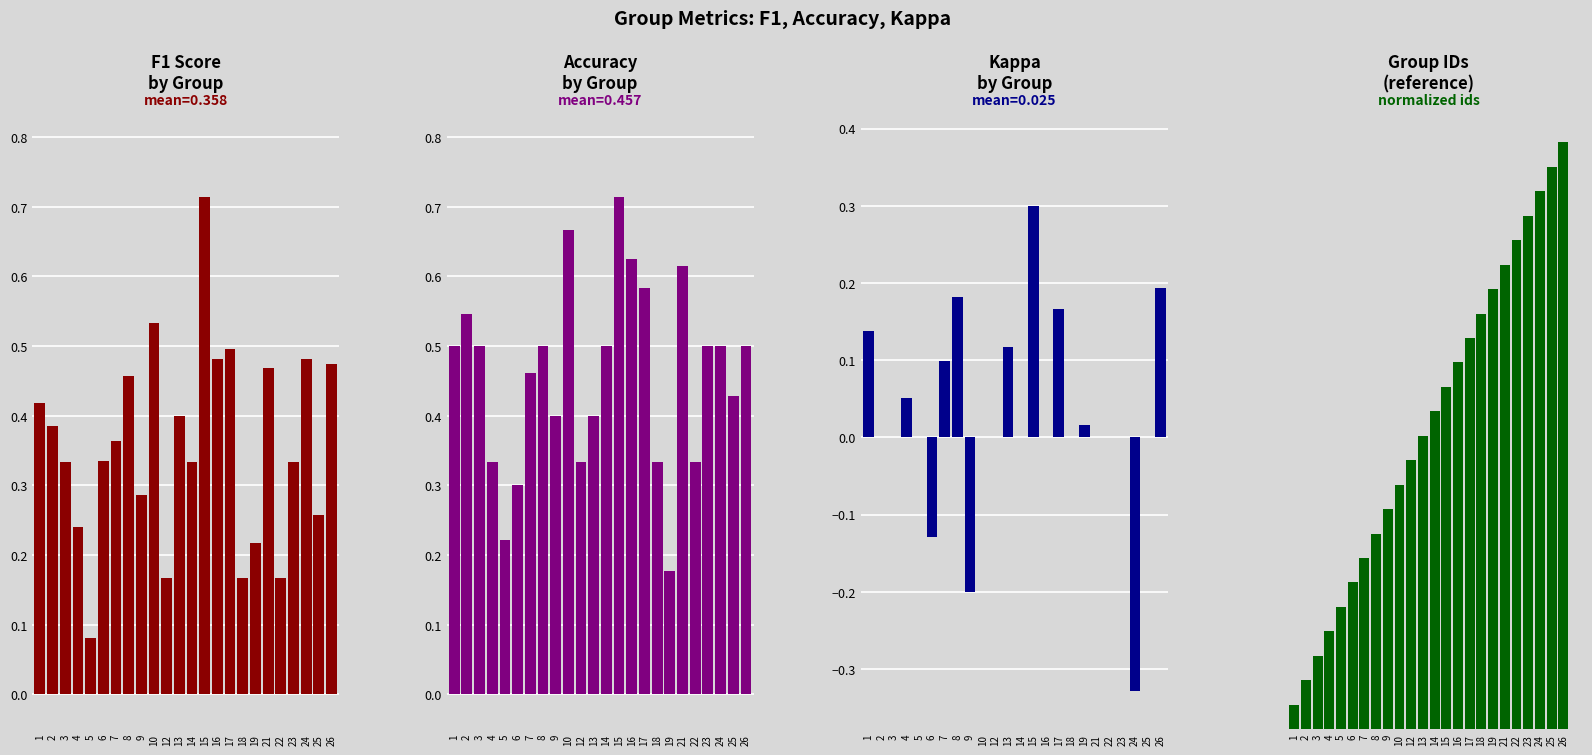

Which series has the largest range (max minus min)?

Group ID (normalized)